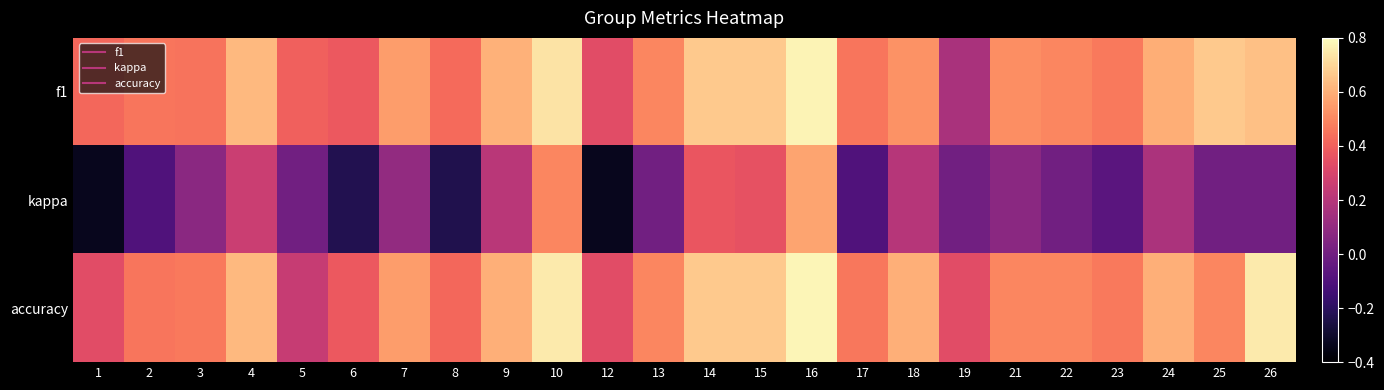

Reading left to right, extract all data points from this chart.

f1: 1=0.4	2=0.5	3=0.5	4=0.6	5=0.4	6=0.4	7=0.6	8=0.4	9=0.6	10=0.7	12=0.3	13=0.5	14=0.7	15=0.7	16=0.8	17=0.5	18=0.5	19=0.2	21=0.5	22=0.5	23=0.5	24=0.6	25=0.7	26=0.6
kappa: 1=-0.3	2=-0.1	3=0.1	4=0.3	5=0.0	6=-0.2	7=0.1	8=-0.2	9=0.2	10=0.5	12=-0.3	13=0.0	14=0.4	15=0.4	16=0.6	17=-0.1	18=0.2	19=0.0	21=0.1	22=0.0	23=-0.1	24=0.2	25=0.0	26=0.0
accuracy: 1=0.3	2=0.5	3=0.5	4=0.6	5=0.2	6=0.4	7=0.6	8=0.4	9=0.6	10=0.8	12=0.3	13=0.5	14=0.7	15=0.7	16=0.8	17=0.5	18=0.6	19=0.3	21=0.5	22=0.5	23=0.5	24=0.6	25=0.5	26=0.8